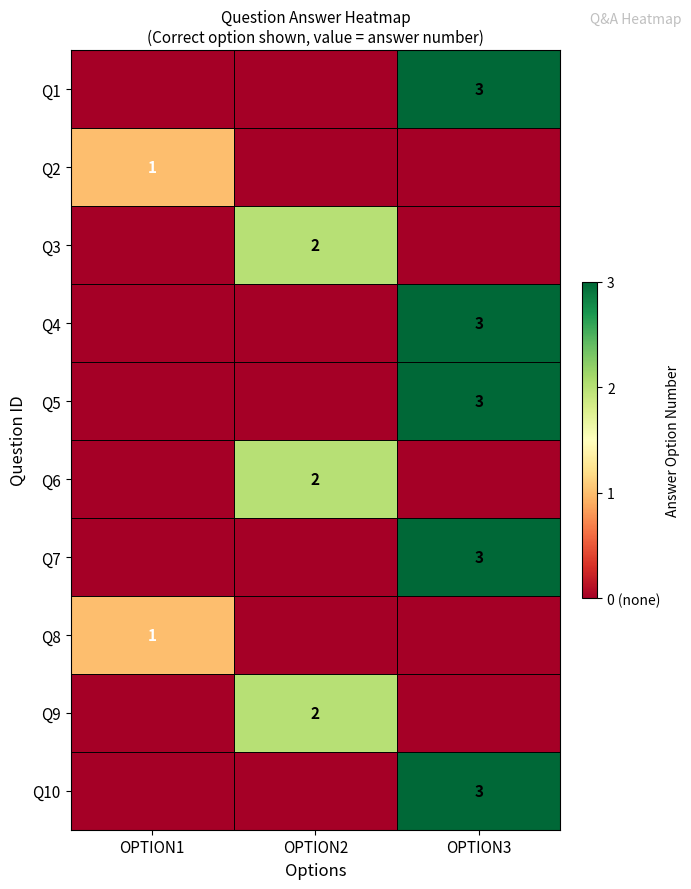

At how many categories does at least one series exceed 0?

3